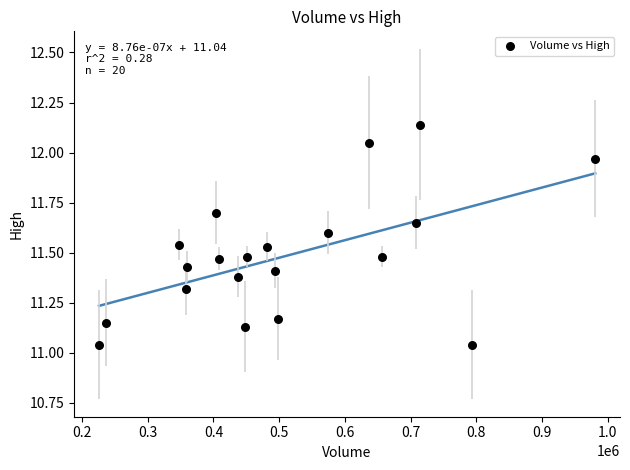

What is the range of X values (max minus min)?

755300.0